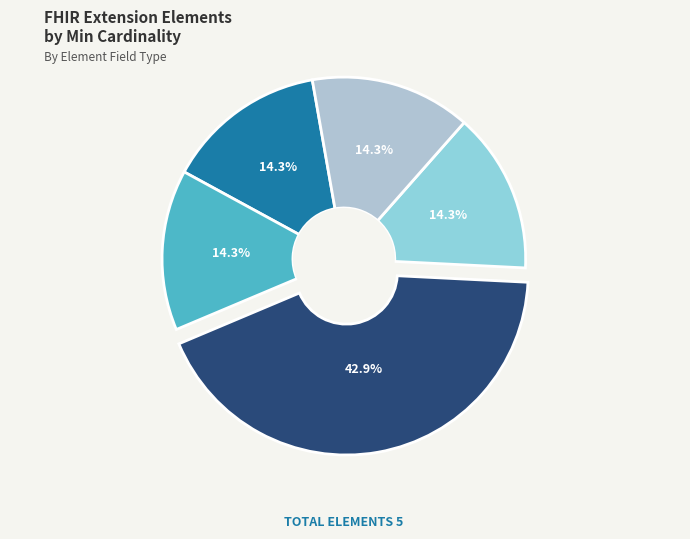

How many segments does this pie chart have?

5